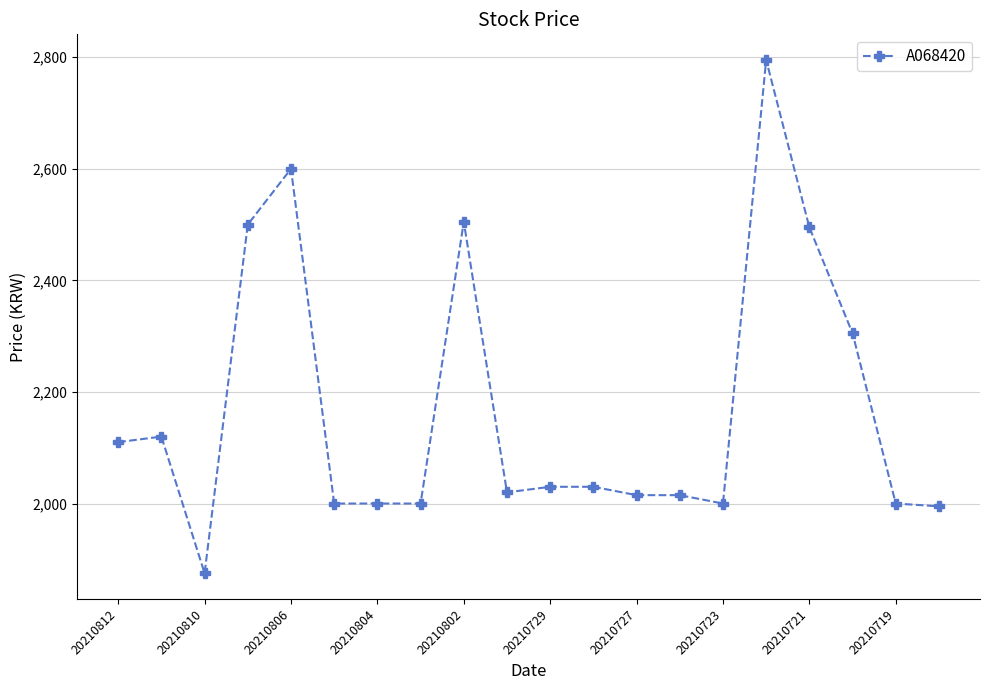

What is the greatest value displayed?

2795